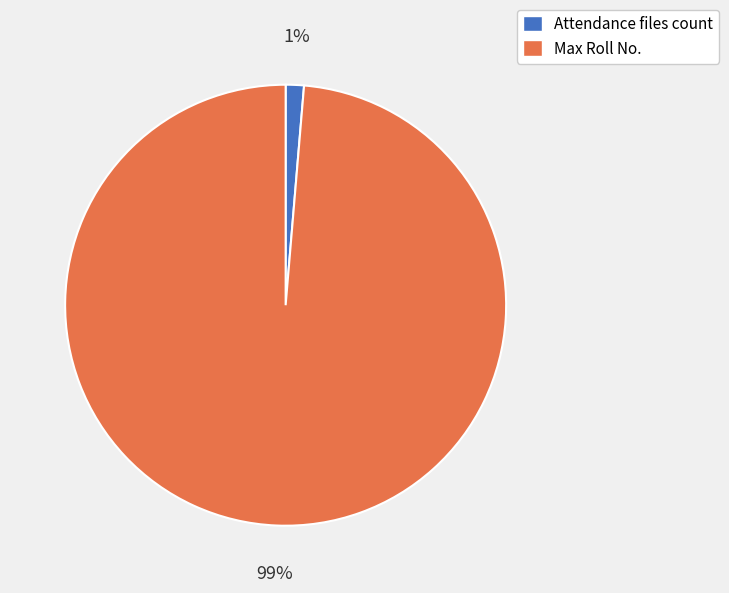

Rank the categories by value from lowest to highest.

Attendance files count, Max Roll No.